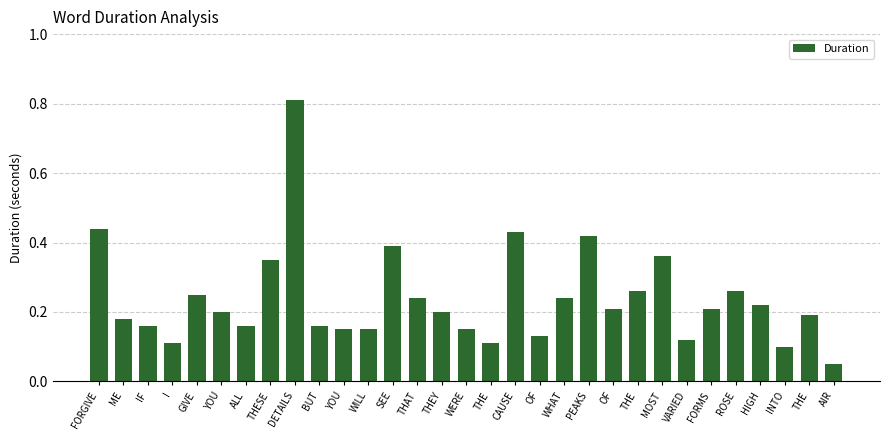

What is the label of the 5th bar from the left?

GIVE